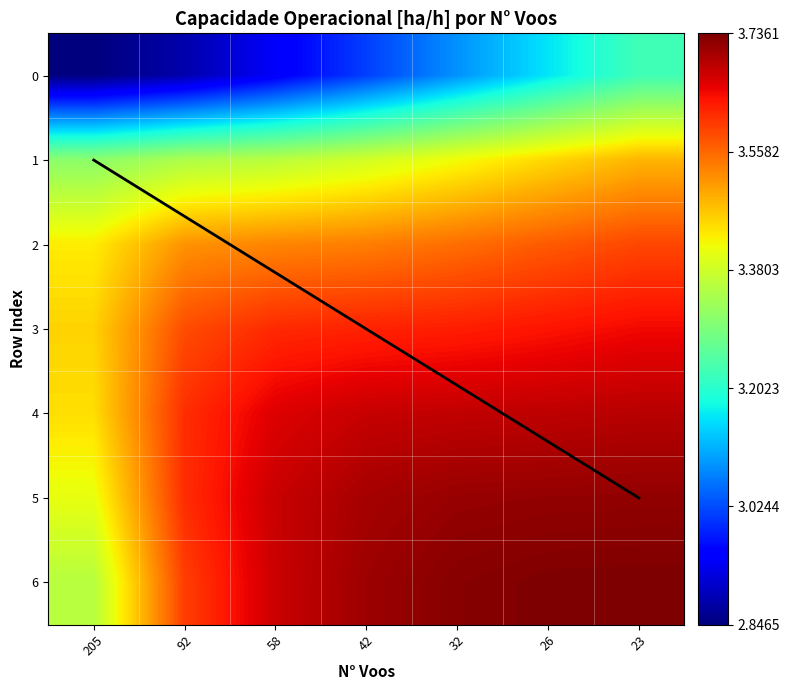

What is the spread (max minus min) of values at 23?

0.5